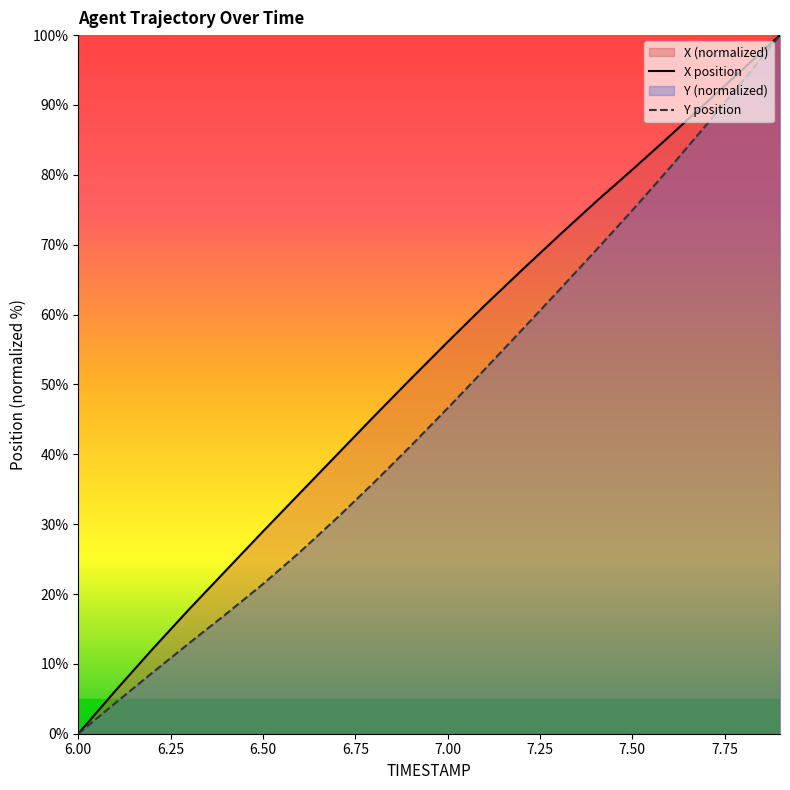

What is the sum of all X position values?

1041.5